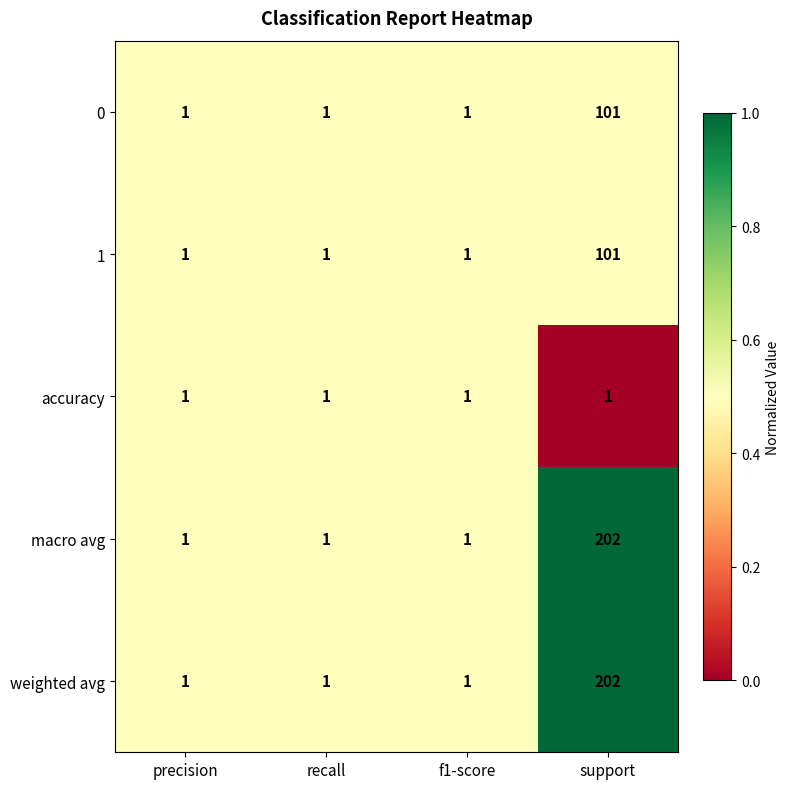

At which category is the sum across all series the highest?

support